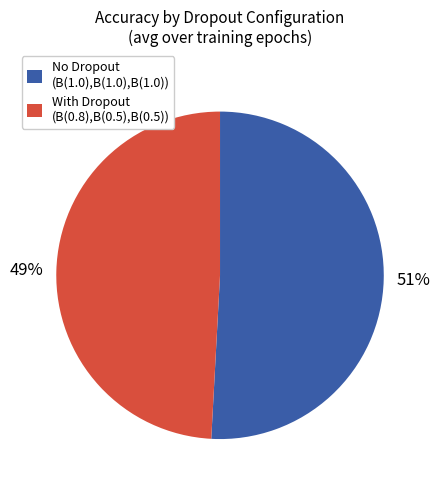

How many segments does this pie chart have?

2